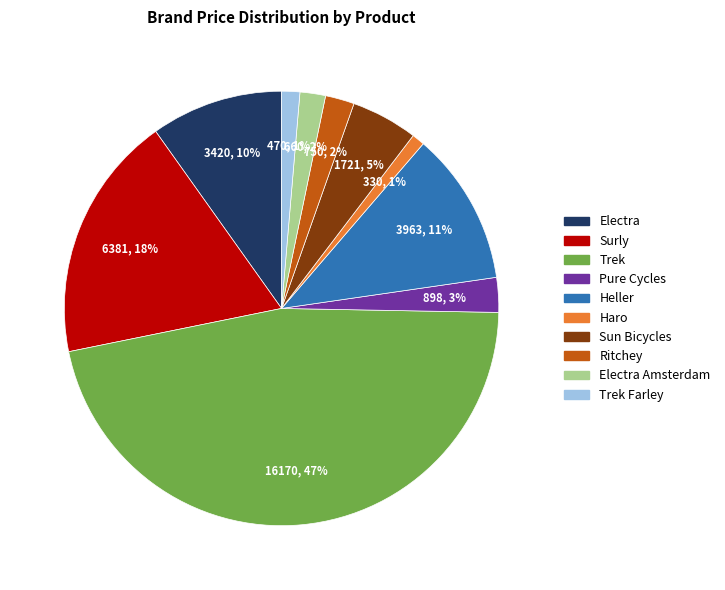

Count the number of slices in the pie.

10